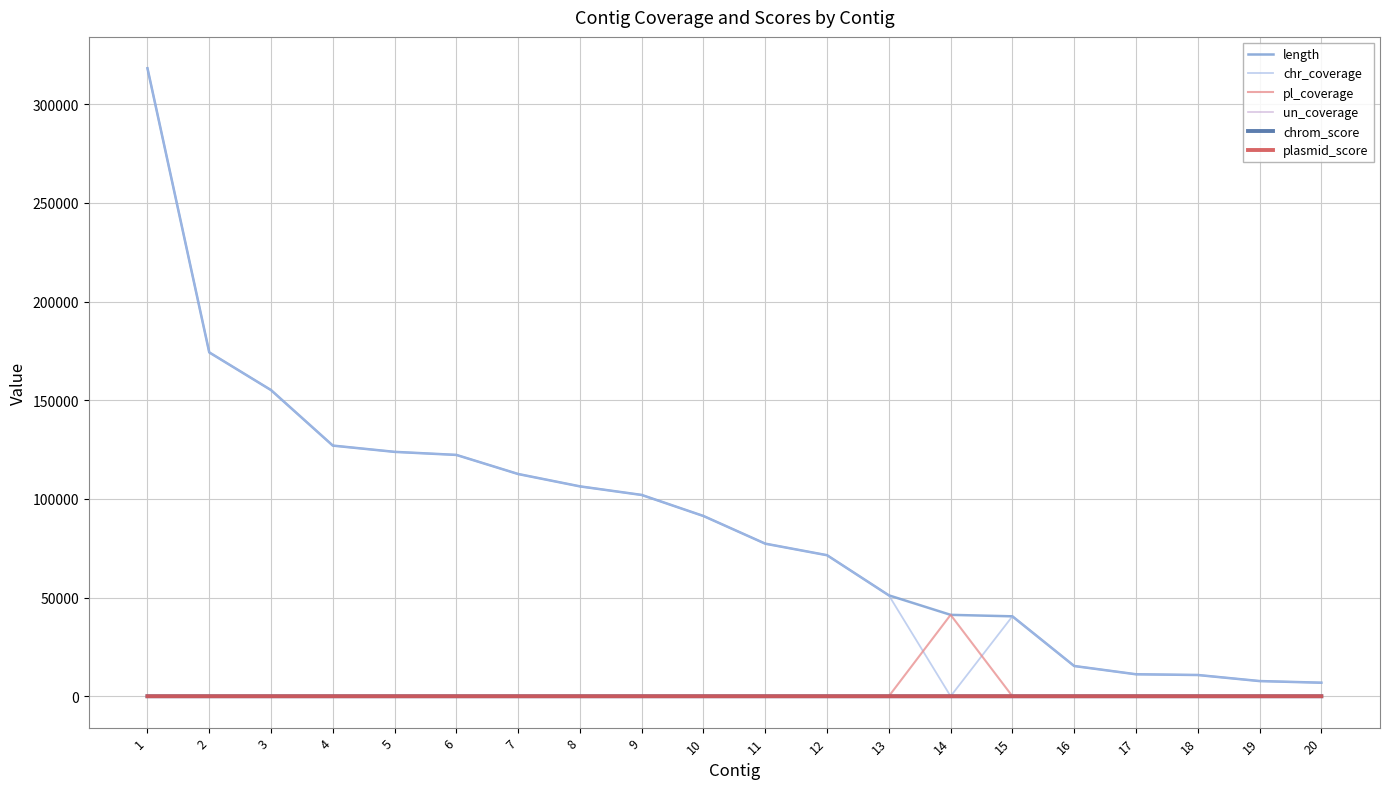

Is the value of un_coverage at 12 greater than the value of chr_coverage at 6?

No